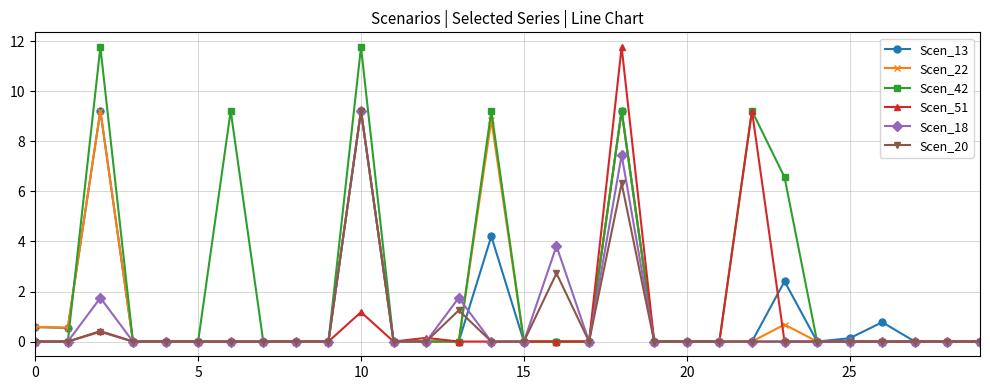

What is the value of the Scen_51 point at the 19th from the left?

11.8